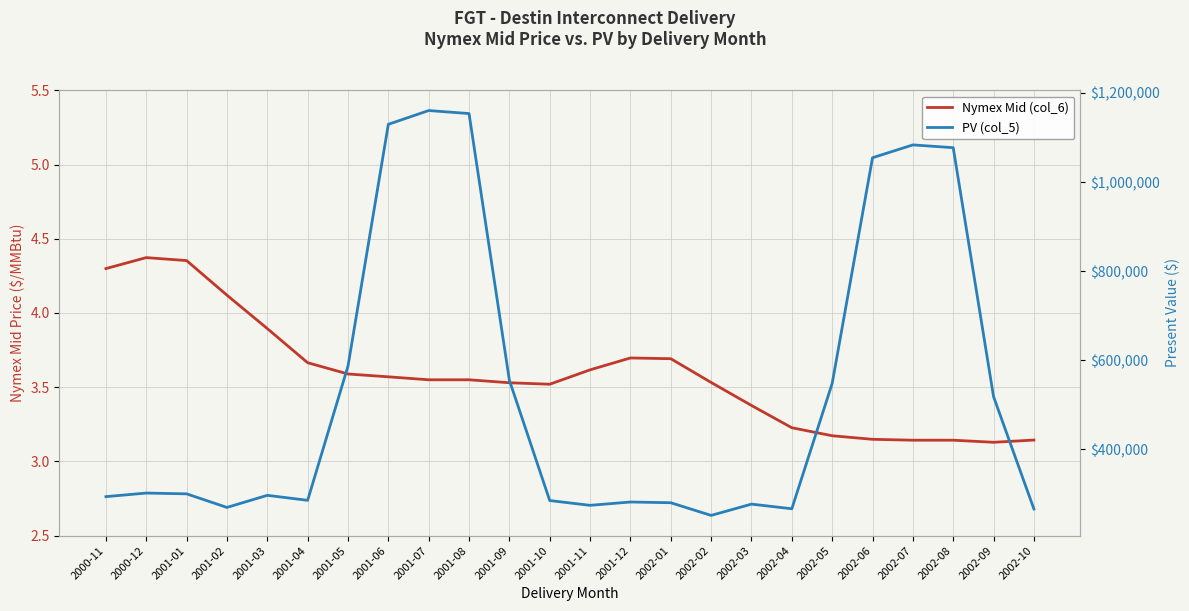

How many data points does each series have?

24